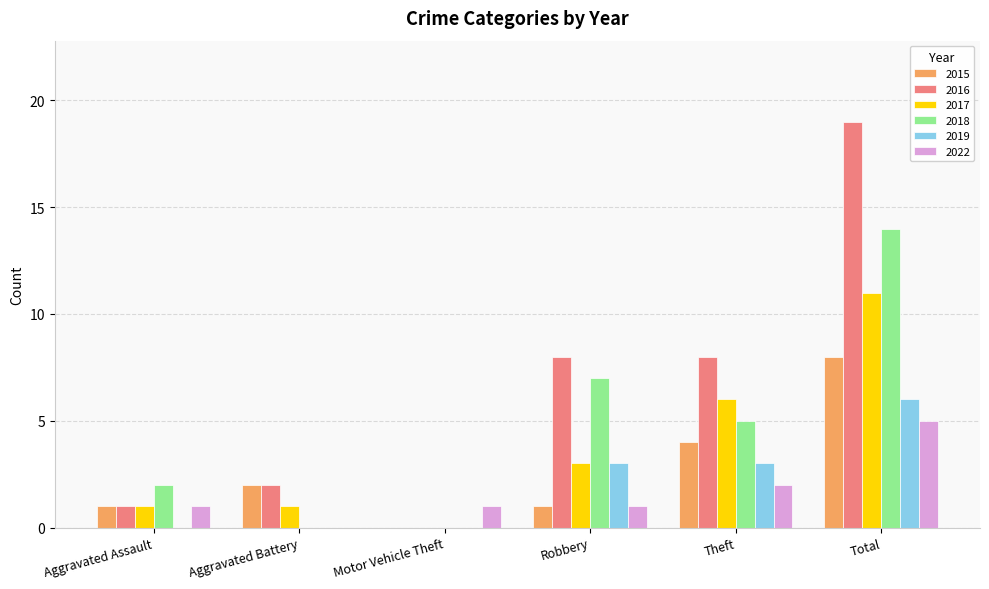

At which category is the sum across all series the highest?

Total